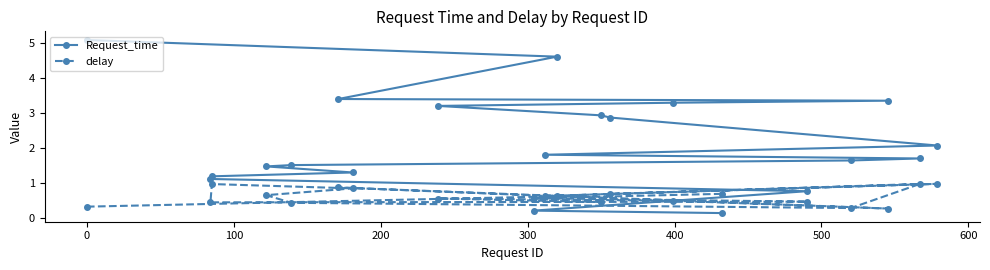

Which series has the largest total across all categories?

Request_time